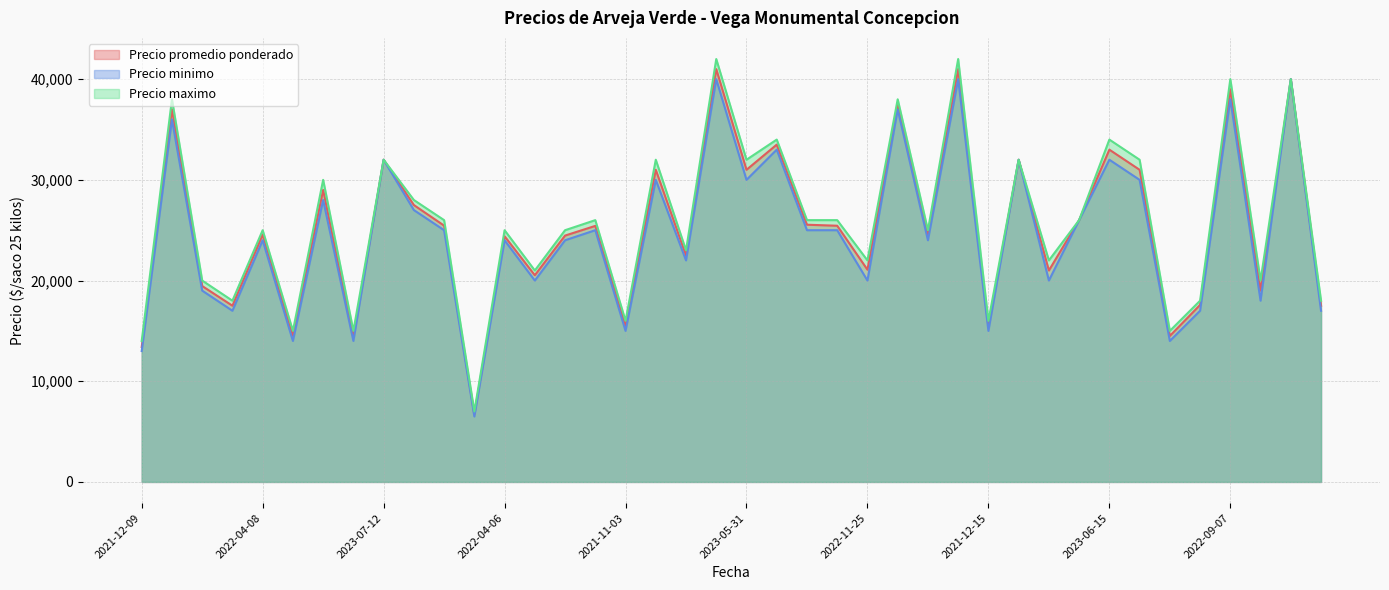

At which category does the chart reach its minimum across all series?

2021-11-05